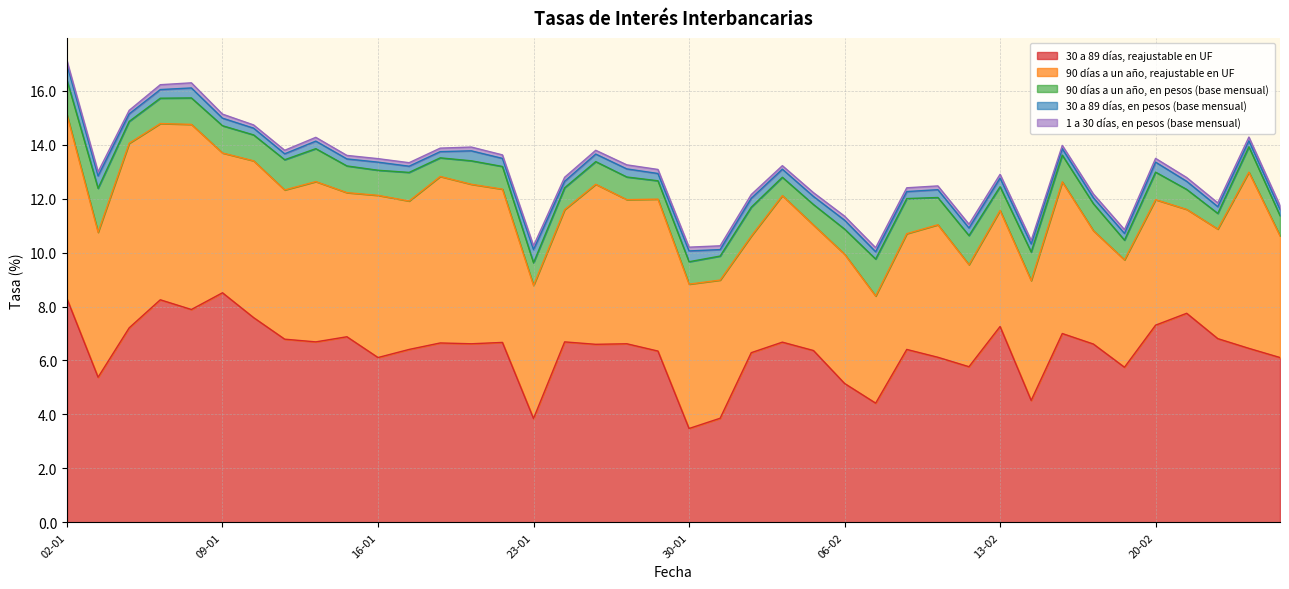

True or false: 30 a 89 días, reajustable en UF has a value of 6.6 at 21-01.

True